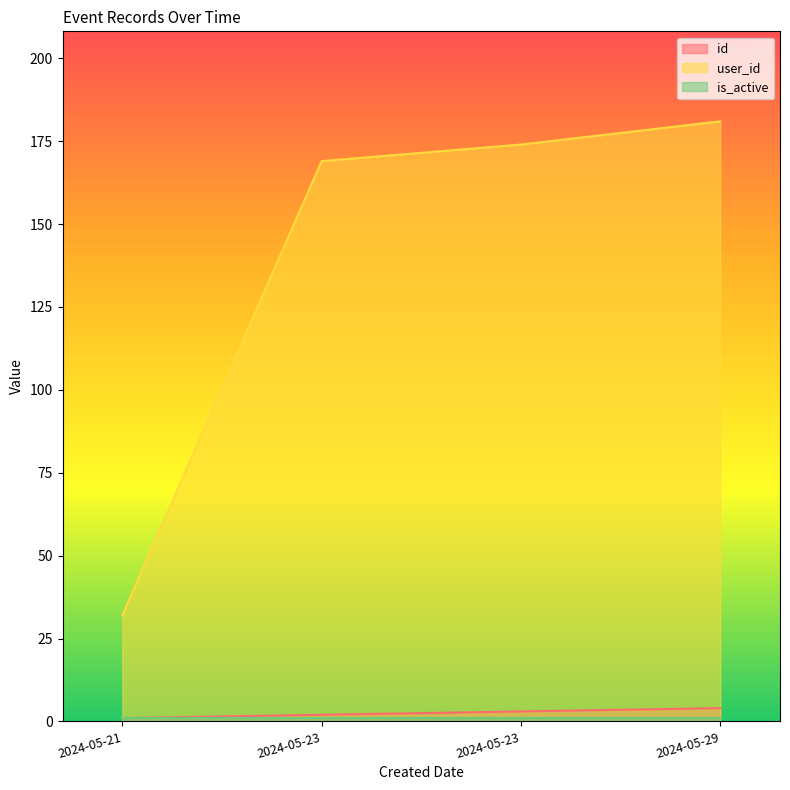

What is the maximum value for user_id?

181